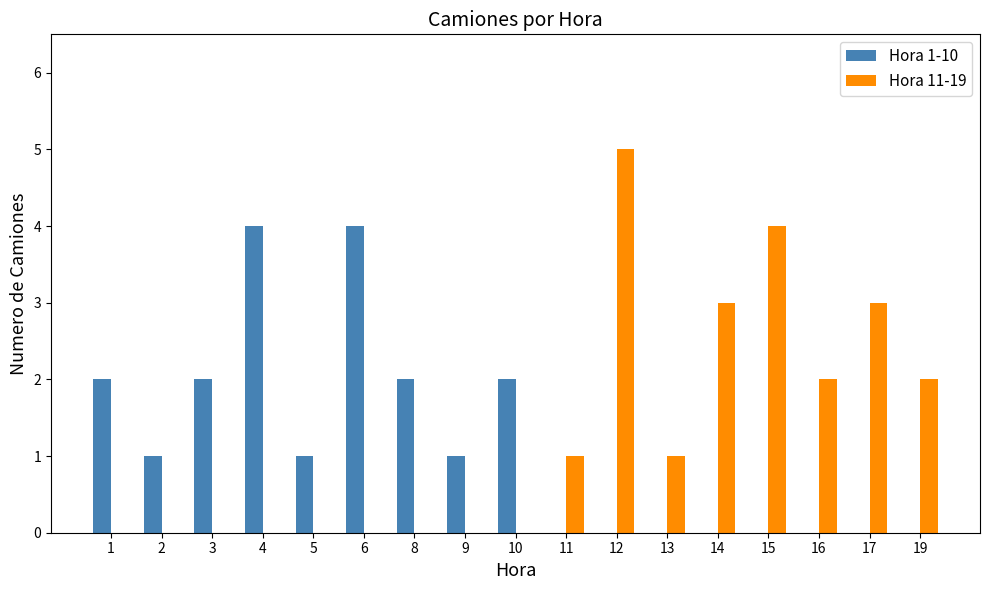

What is the average value of the Hora 1-10 series?

1